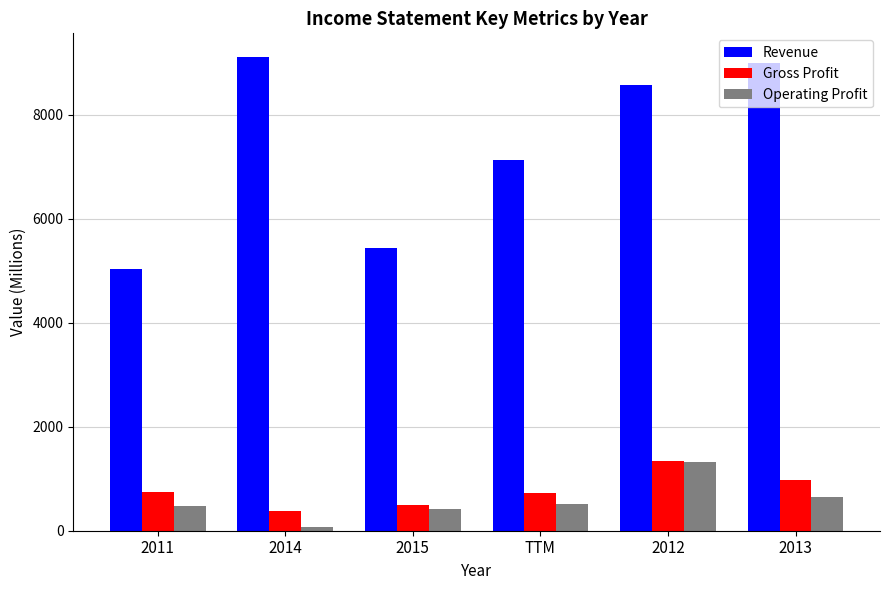

Which series has the largest total across all categories?

Revenue